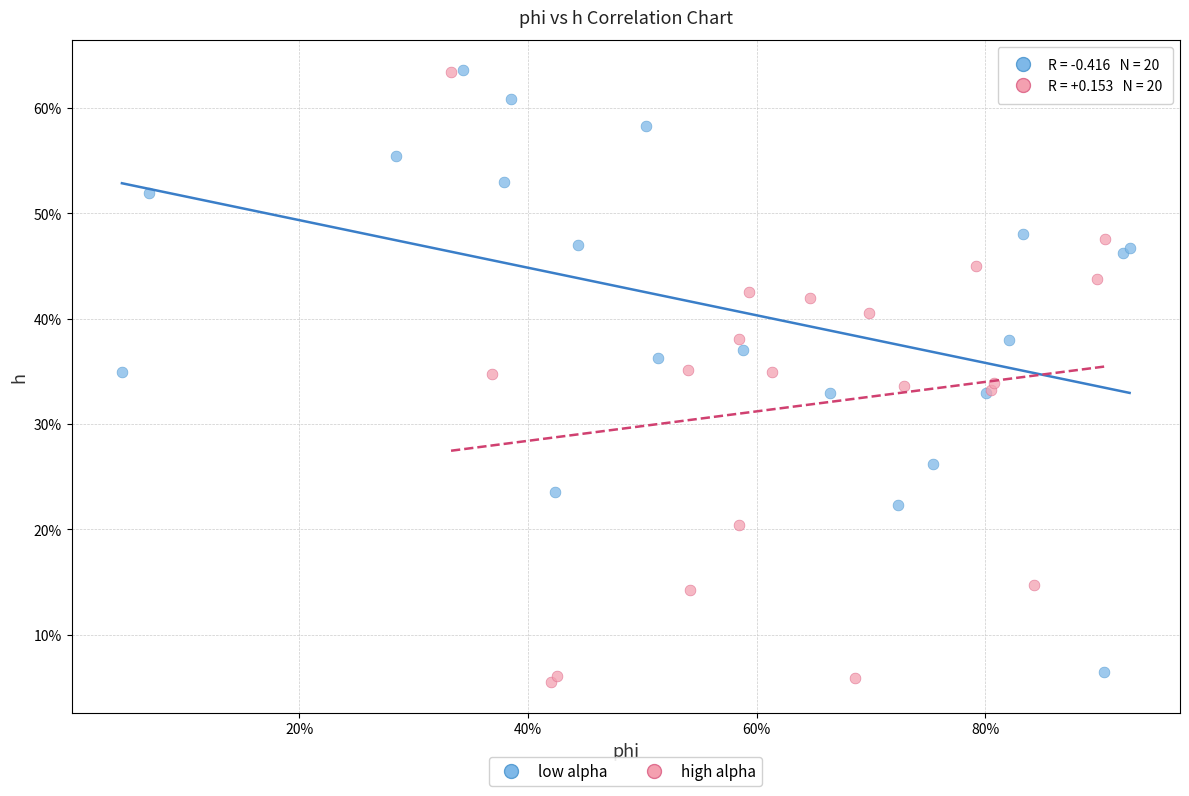

What are all the series names shown in the legend?

low alpha, high alpha